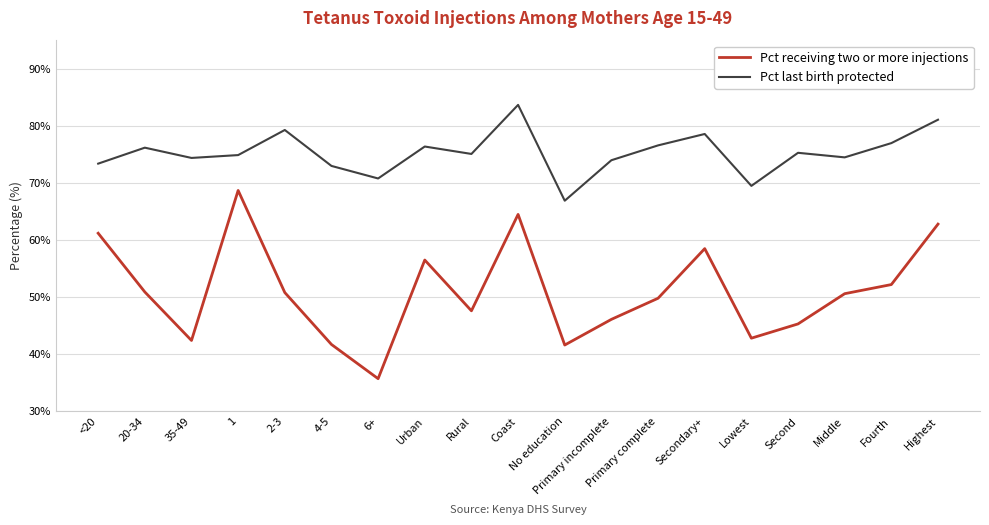

True or false: Pct receiving two or more injections and Pct last birth protected intersect in this chart.

False